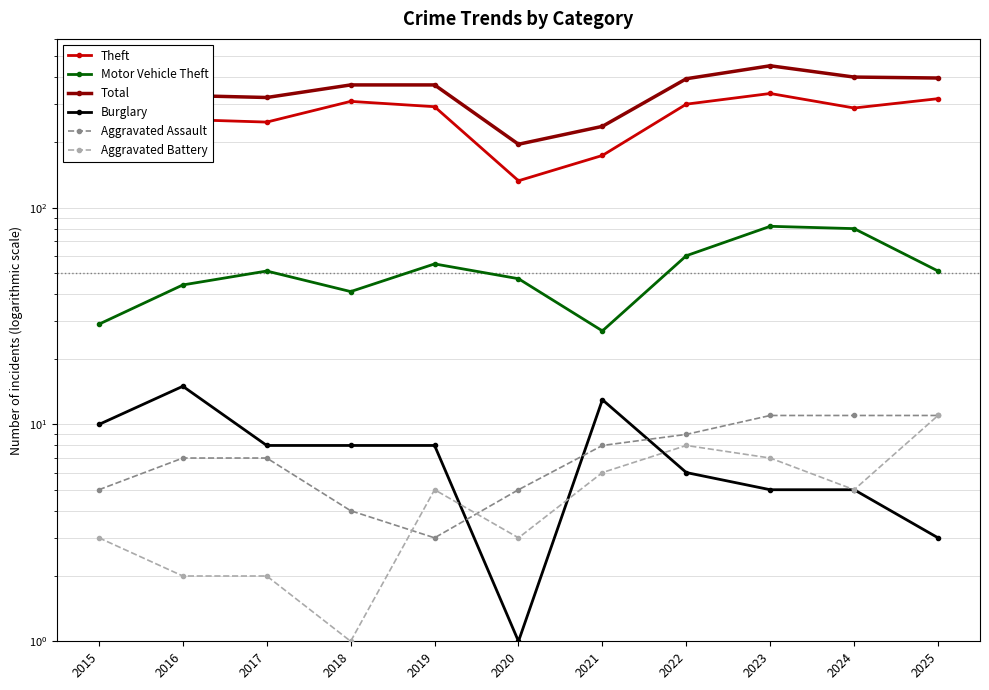

At how many categories does at least one series exceed 1?

11